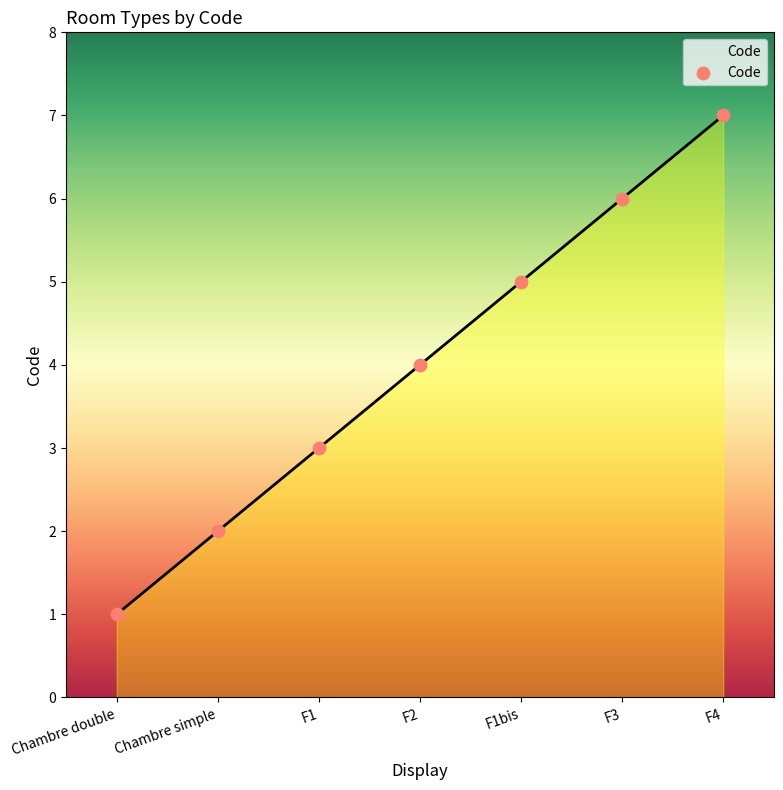

Between Chambre simple and Chambre double, which is larger?

Chambre simple